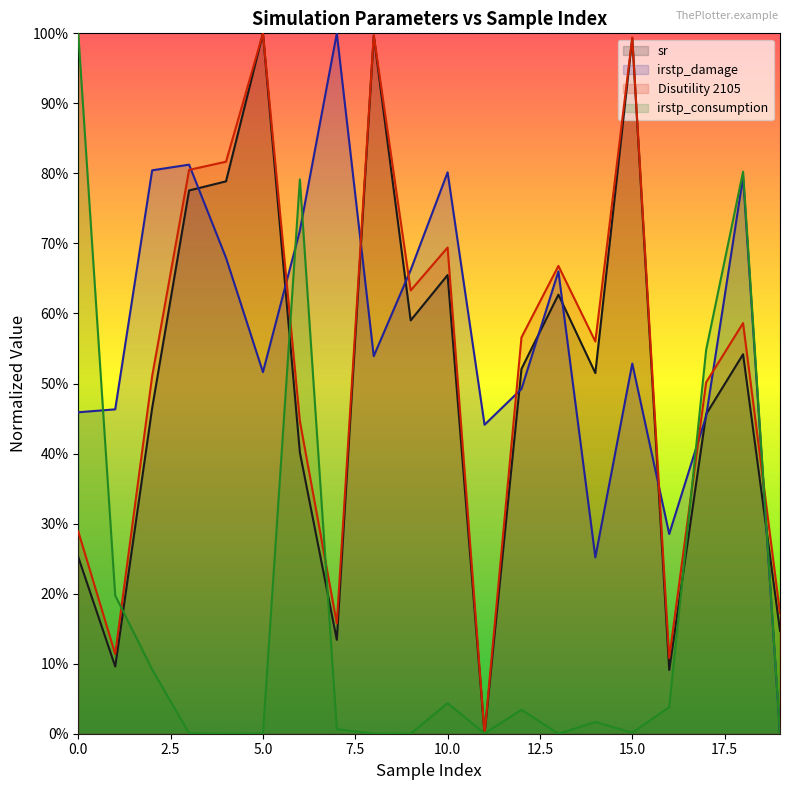

What is the difference between the sr values at 1 and 5?

0.9